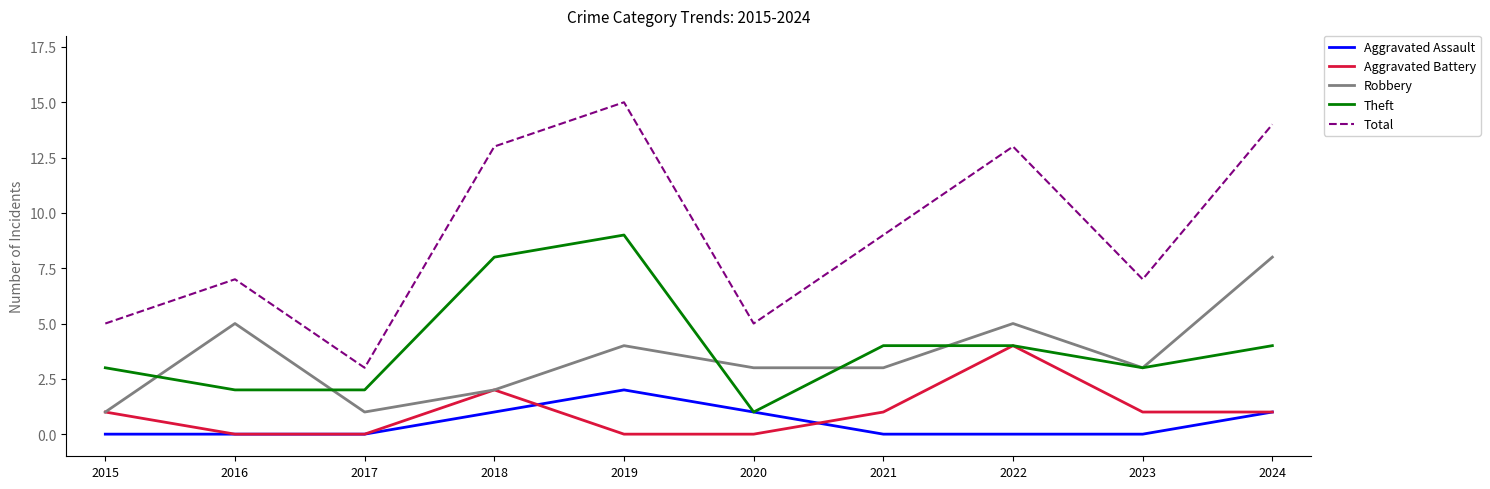

What is the spread (max minus min) of values at 2020?

5